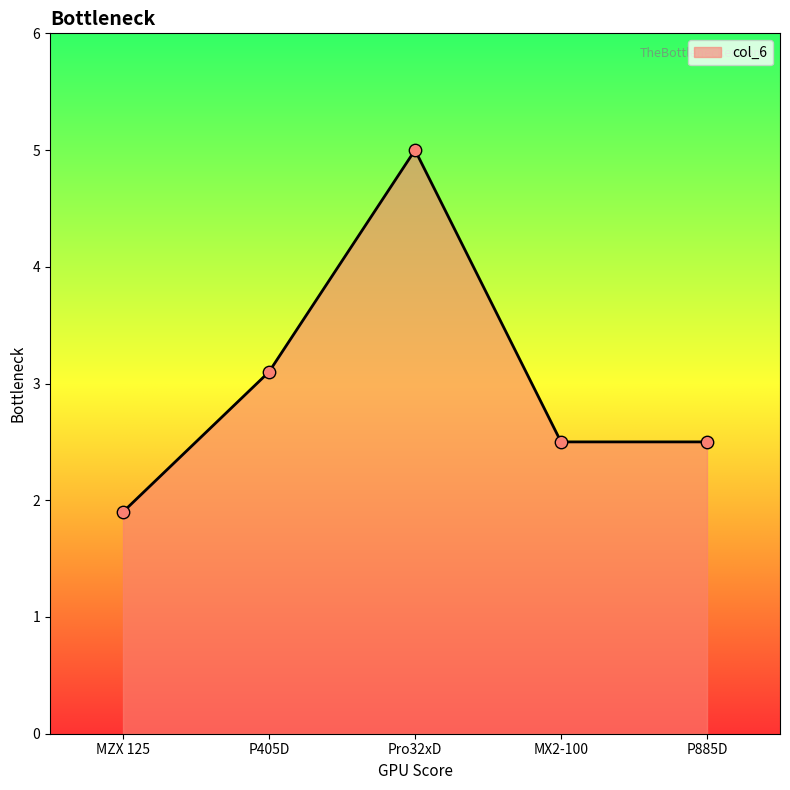

What is the ratio of the value at P405D to the value at Pro32xD?

0.6